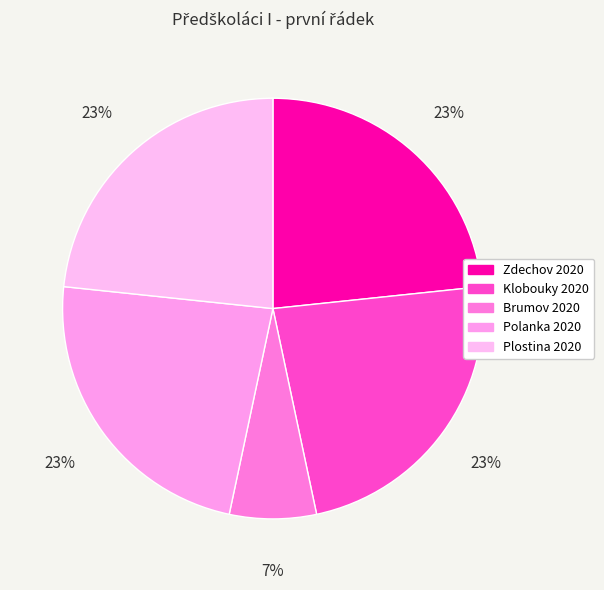

Does Zdechov 2020 represent more than half of the total?

No